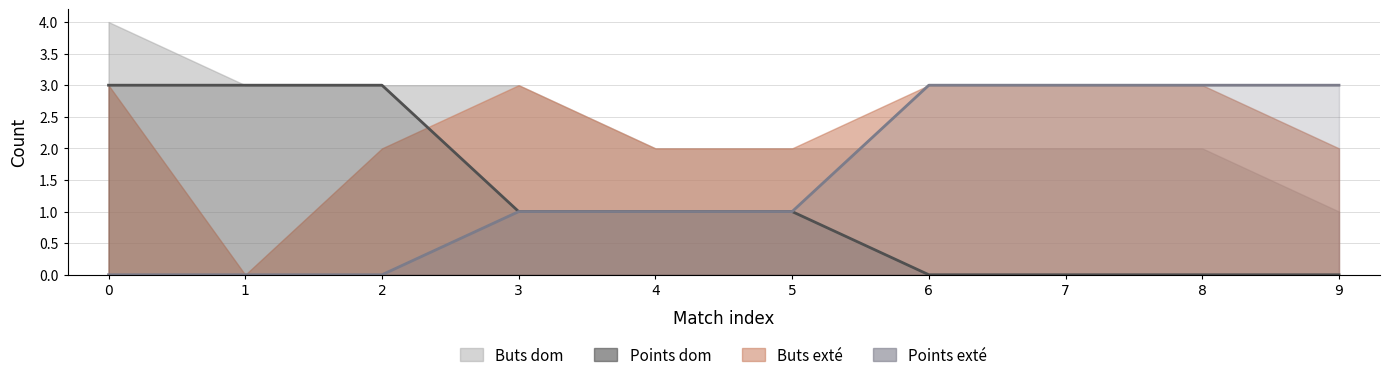

What is the highest value of the Points dom series?

3